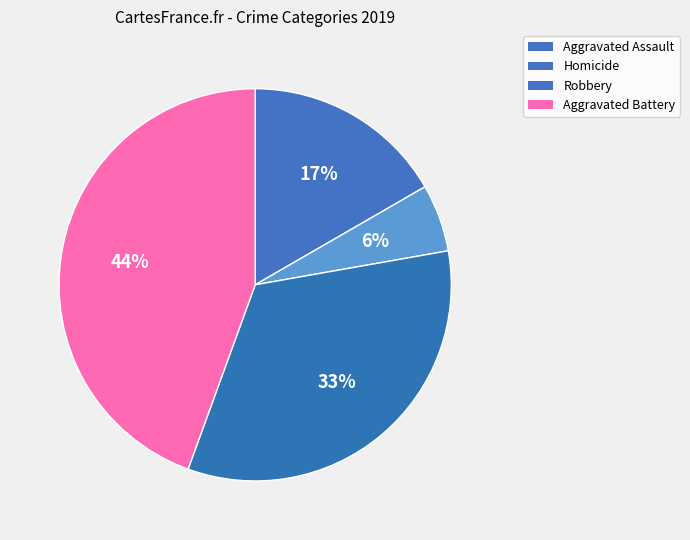

To the nearest percent, what portion does Aggravated Battery represent?

44%